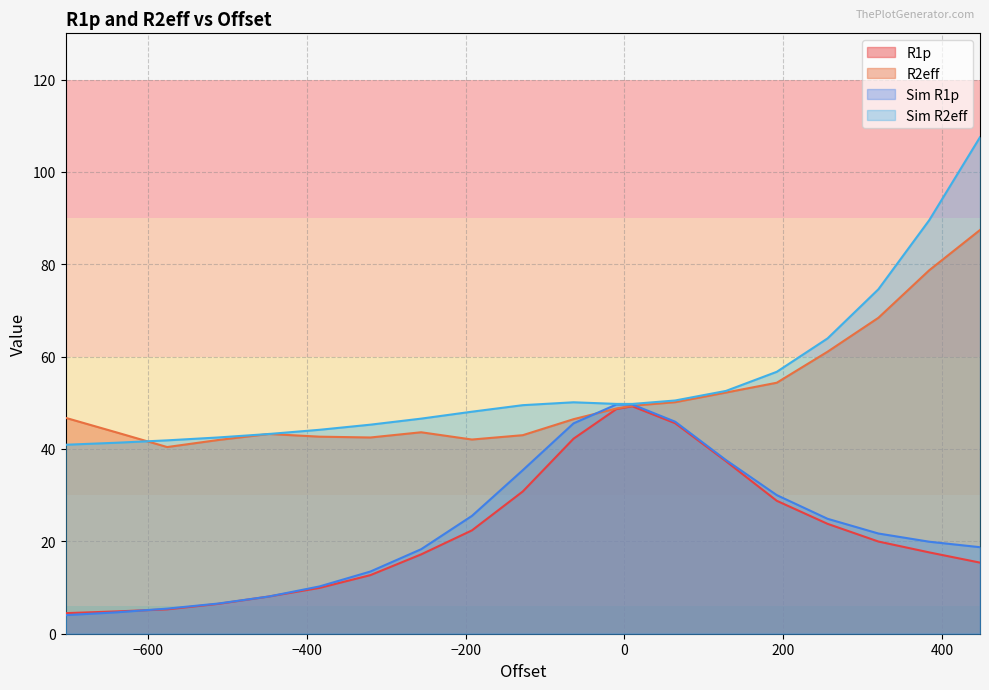

Which series has the largest total across all categories?

Sim R2eff